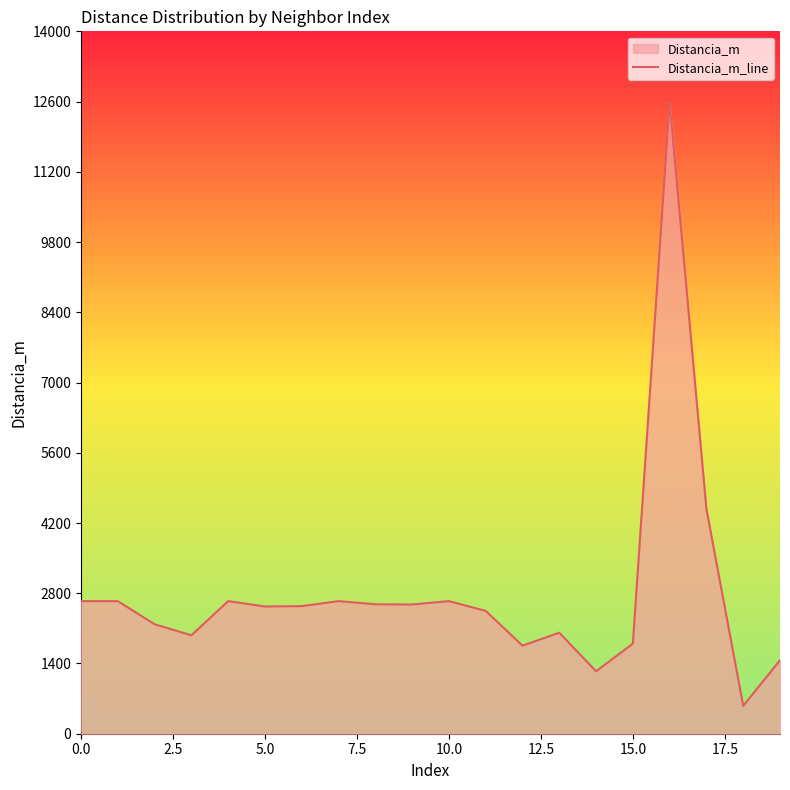

How many data points are less than 2543?

10